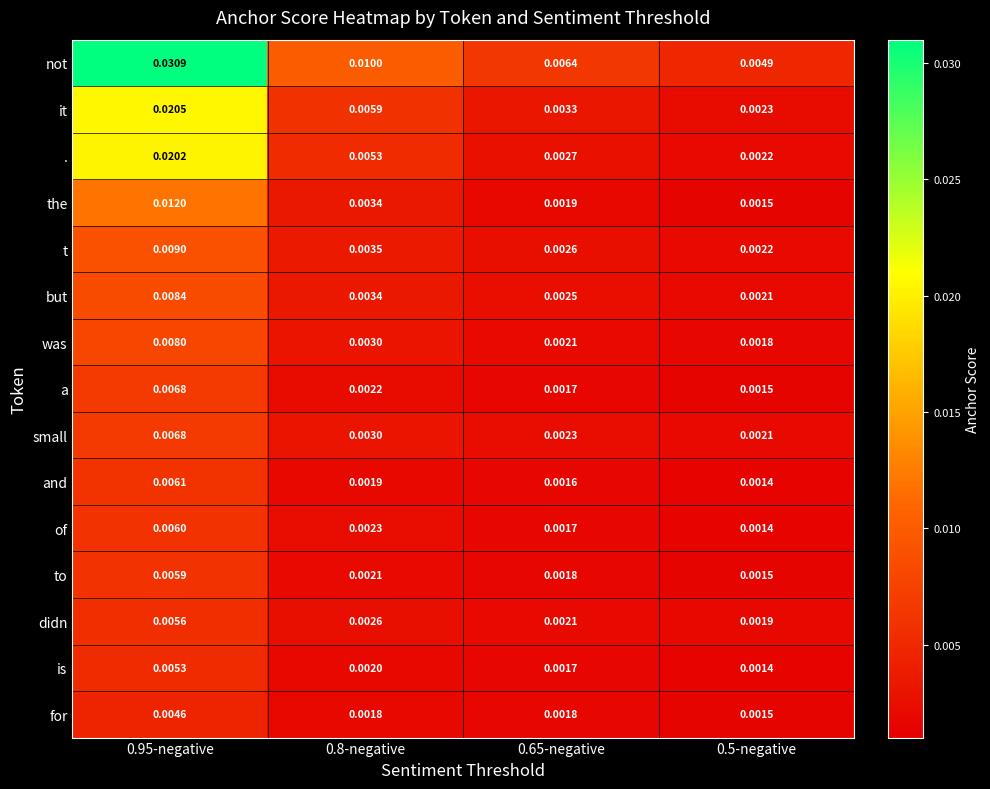

Which series changed the most between 0.8-negative and 0.5-negative?

not